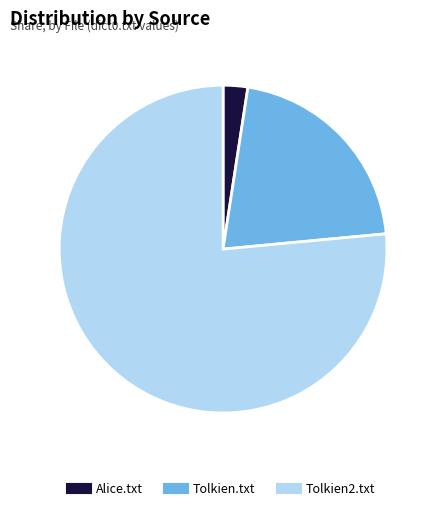

True or false: Tolkien.txt accounts for 35% of the total.

False